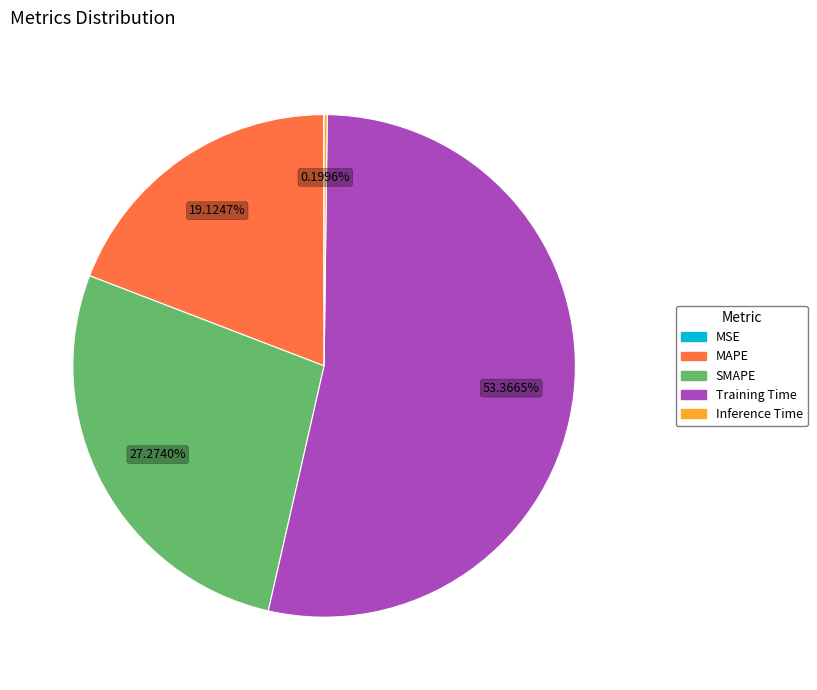

Is the sum of Training Time and MAPE greater than half?

Yes